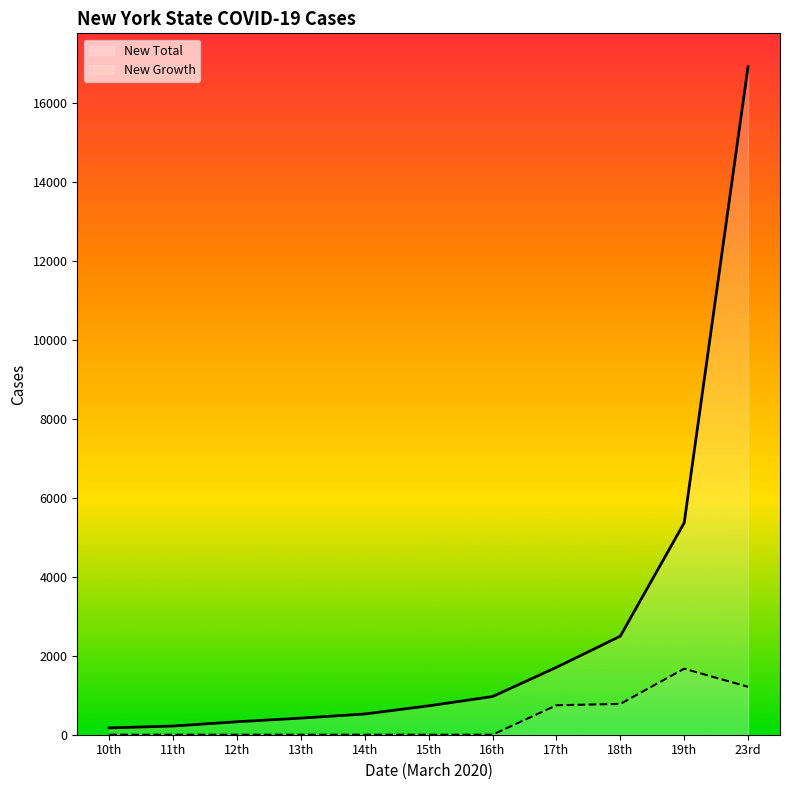

The value of New Total at 16th is 967.0. True or false?

True